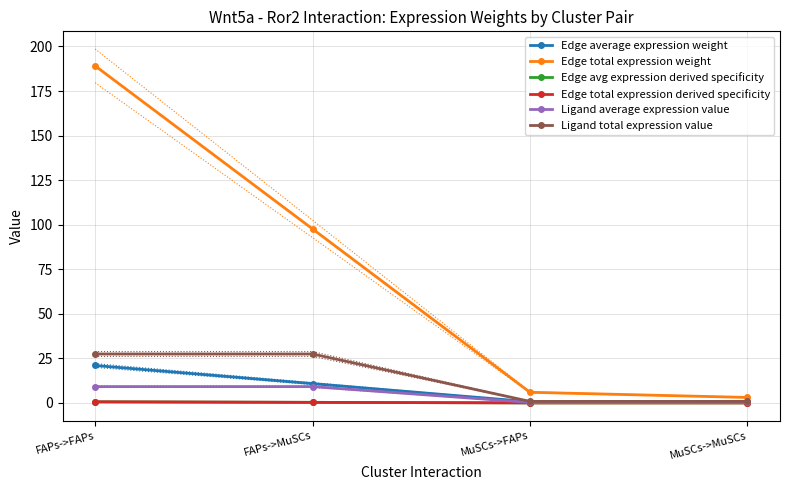

How many data points in Edge average expression weight are less than 10?

2